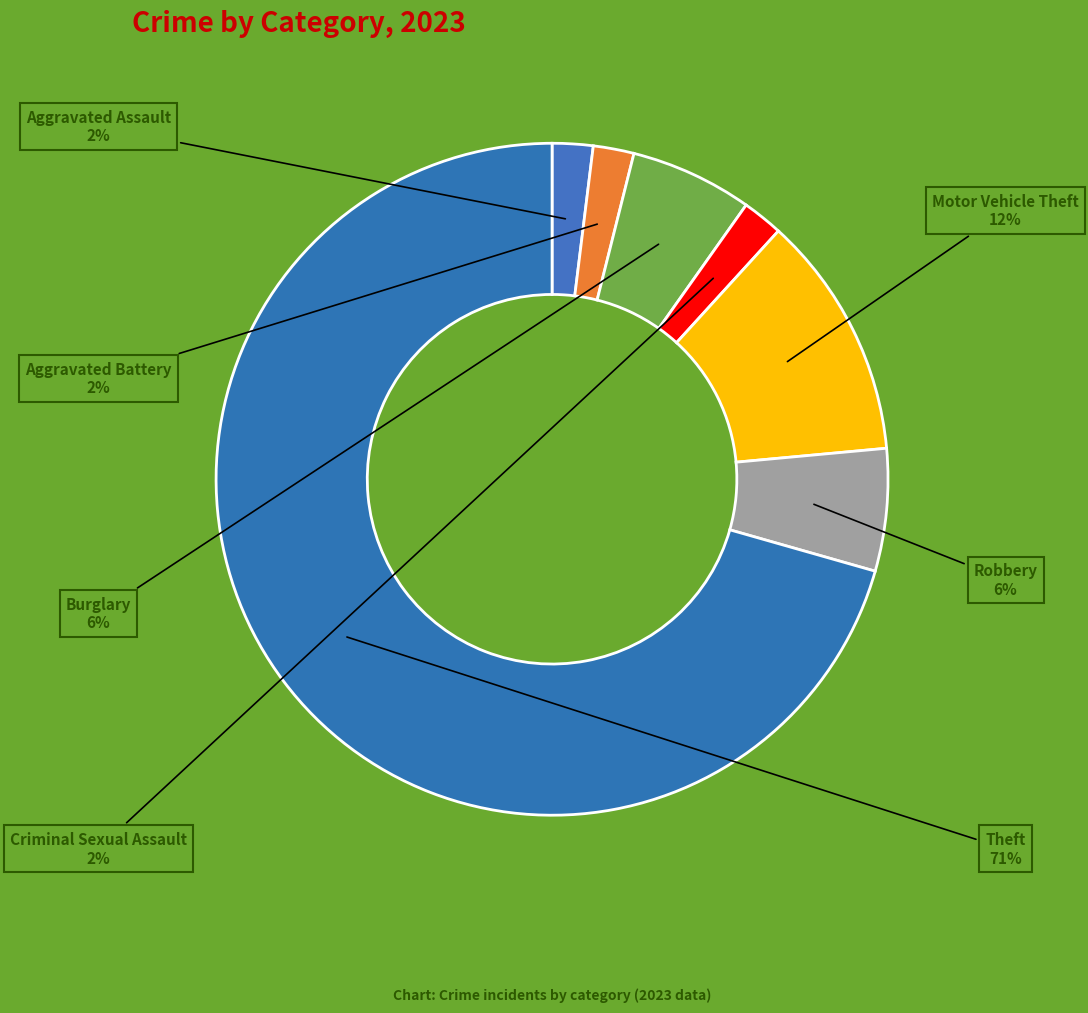

To the nearest percent, what percentage of the pie is Burglary?

6%